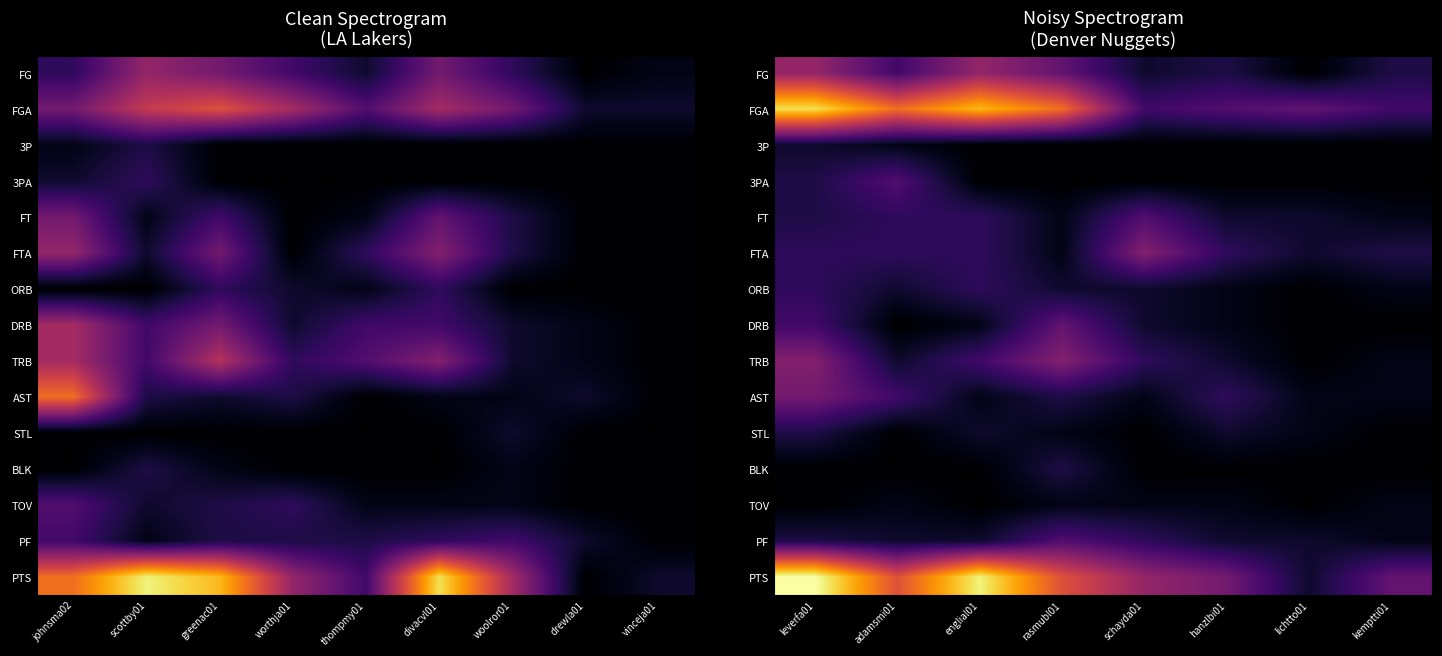

Which category has the lowest value in the STL series?

adamsmi01